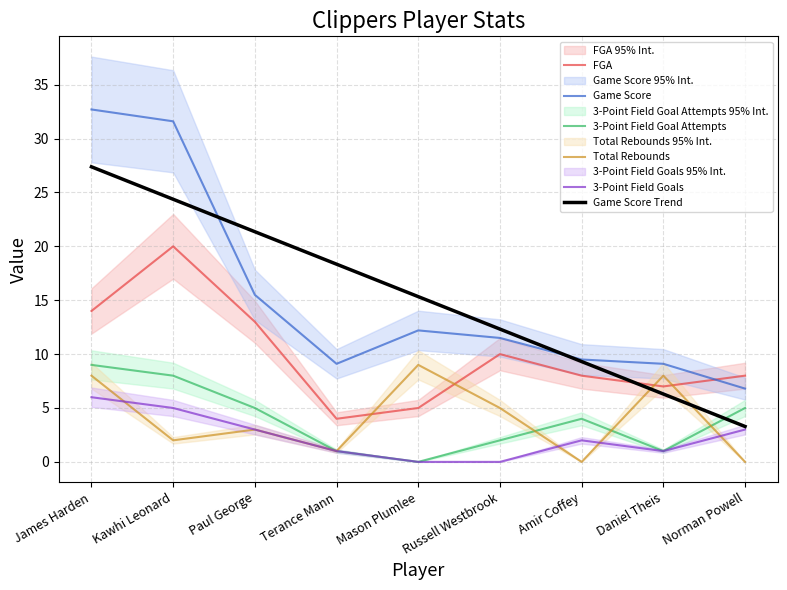

What are all the series names shown in the legend?

FGA, Game Score, 3-Point Field Goal Attempts, Total Rebounds, 3-Point Field Goals, Game Score Trend